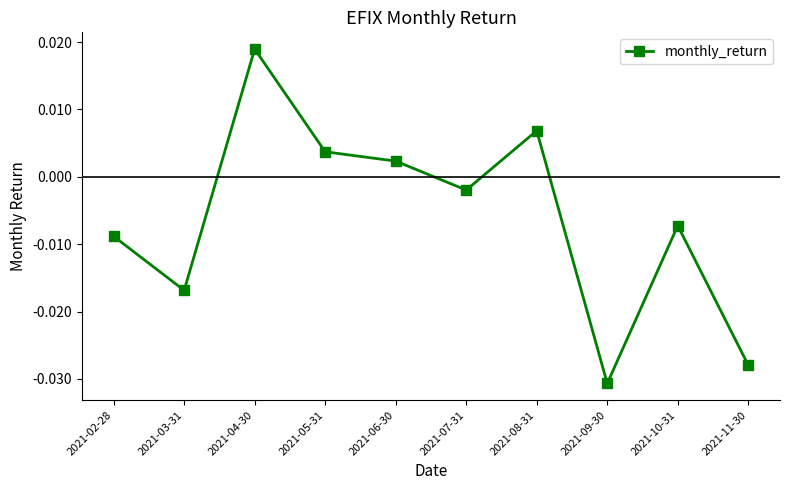

How many series are shown in this chart?

1